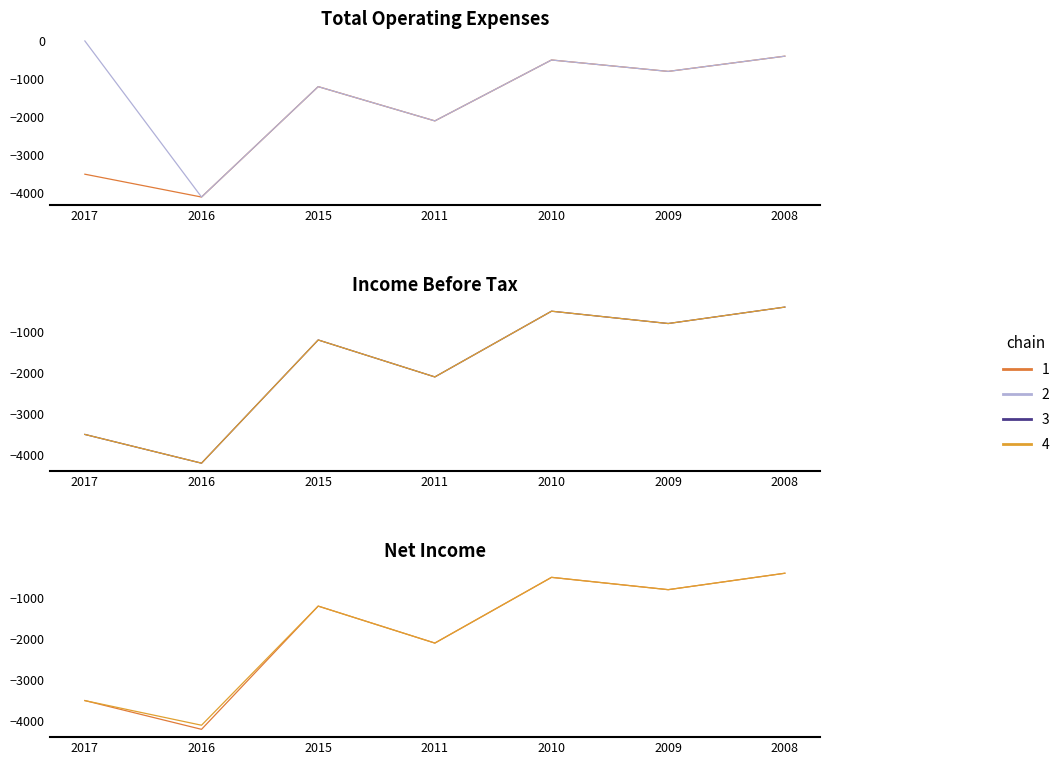

At how many categories does at least one series exceed -850?

3